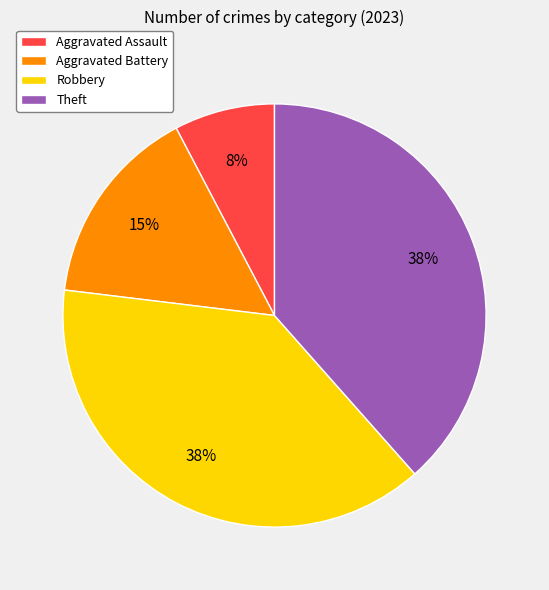

What is the smallest slice in the pie chart?

Aggravated Assault